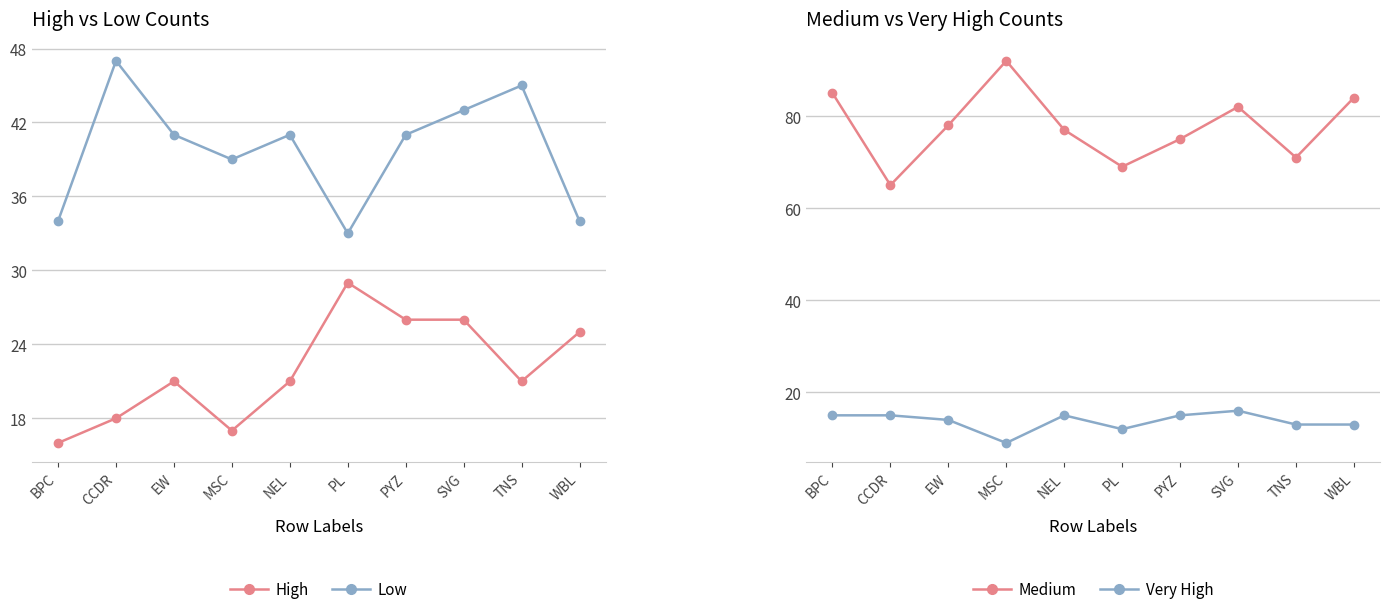

At which category does High reach its first local peak?

EW